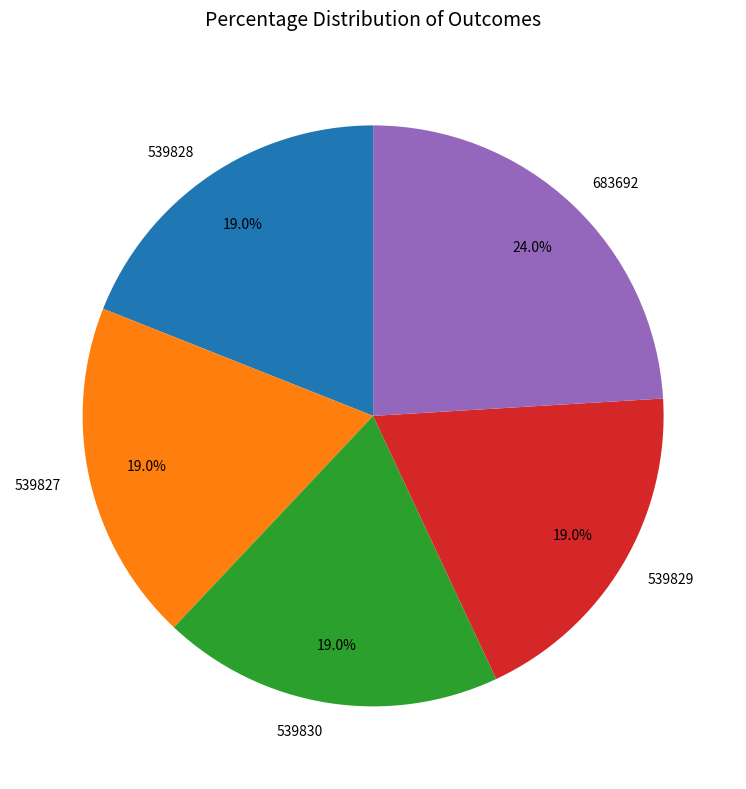

How many slices are in this pie chart?

5